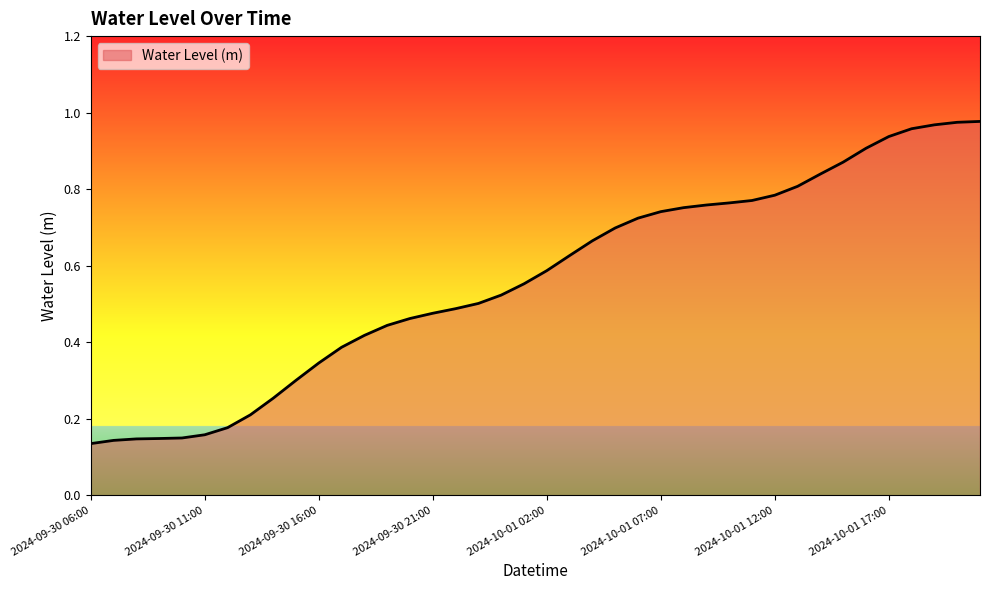

Rank the categories by value from lowest to highest.

2024-09-30 06:00, 2024-09-30 07:00, 2024-09-30 08:00, 2024-09-30 09:00, 2024-09-30 10:00, 2024-09-30 11:00, 2024-09-30 12:00, 2024-09-30 13:00, 2024-09-30 14:00, 2024-09-30 15:00, 2024-09-30 16:00, 2024-09-30 17:00, 2024-09-30 18:00, 2024-09-30 19:00, 2024-09-30 20:00, 2024-09-30 21:00, 2024-09-30 22:00, 2024-09-30 23:00, 2024-10-01 00:00, 2024-10-01 01:00, 2024-10-01 02:00, 2024-10-01 03:00, 2024-10-01 04:00, 2024-10-01 05:00, 2024-10-01 06:00, 2024-10-01 07:00, 2024-10-01 08:00, 2024-10-01 09:00, 2024-10-01 10:00, 2024-10-01 11:00, 2024-10-01 12:00, 2024-10-01 13:00, 2024-10-01 14:00, 2024-10-01 15:00, 2024-10-01 16:00, 2024-10-01 17:00, 2024-10-01 18:00, 2024-10-01 19:00, 2024-10-01 20:00, 2024-10-01 21:00